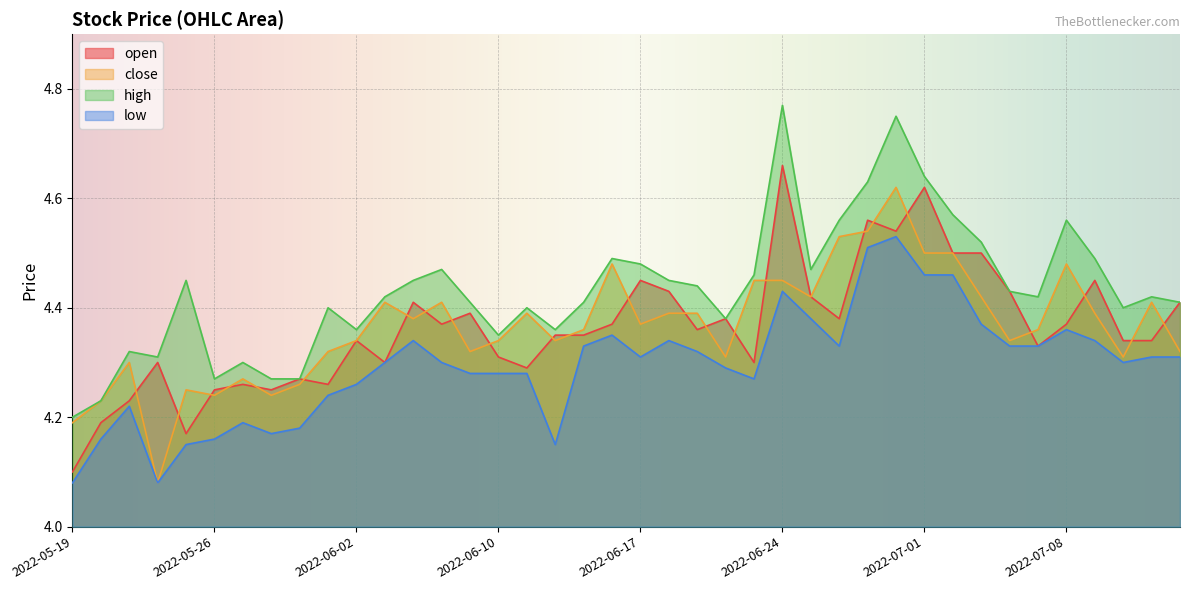

What is the total value across all series at 2022-05-25?

17.0